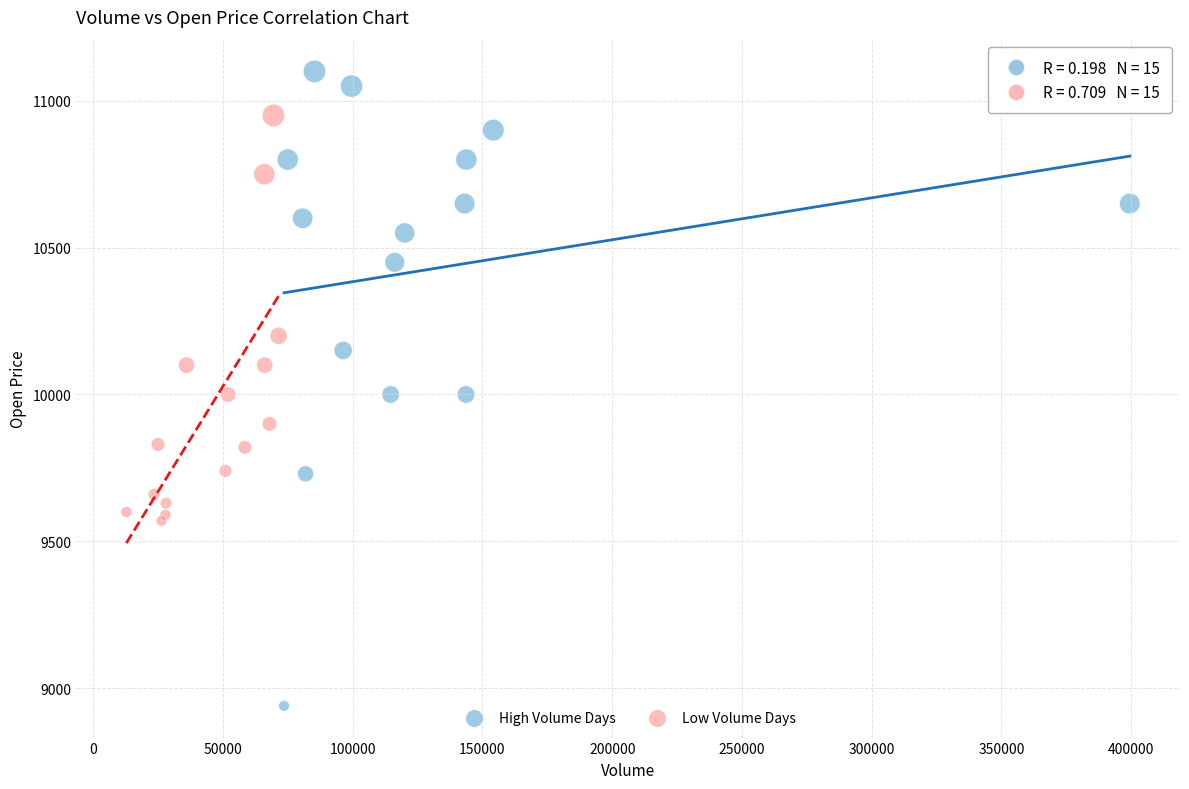

What are all the series names shown in the legend?

High Volume Days, Low Volume Days